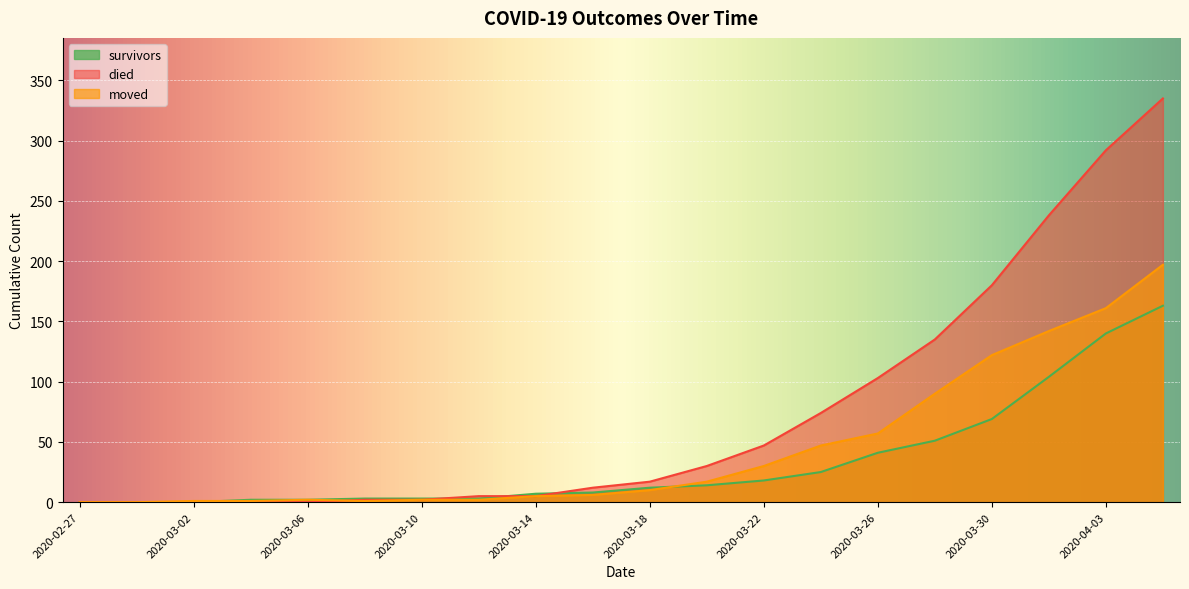

Rank the categories by moved value from lowest to highest.

2020-02-27, 2020-02-29, 2020-03-02, 2020-03-04, 2020-03-08, 2020-03-06, 2020-03-10, 2020-03-12, 2020-03-14, 2020-03-16, 2020-03-18, 2020-03-20, 2020-03-22, 2020-03-24, 2020-03-26, 2020-03-28, 2020-03-30, 2020-04-01, 2020-04-03, 2020-04-05